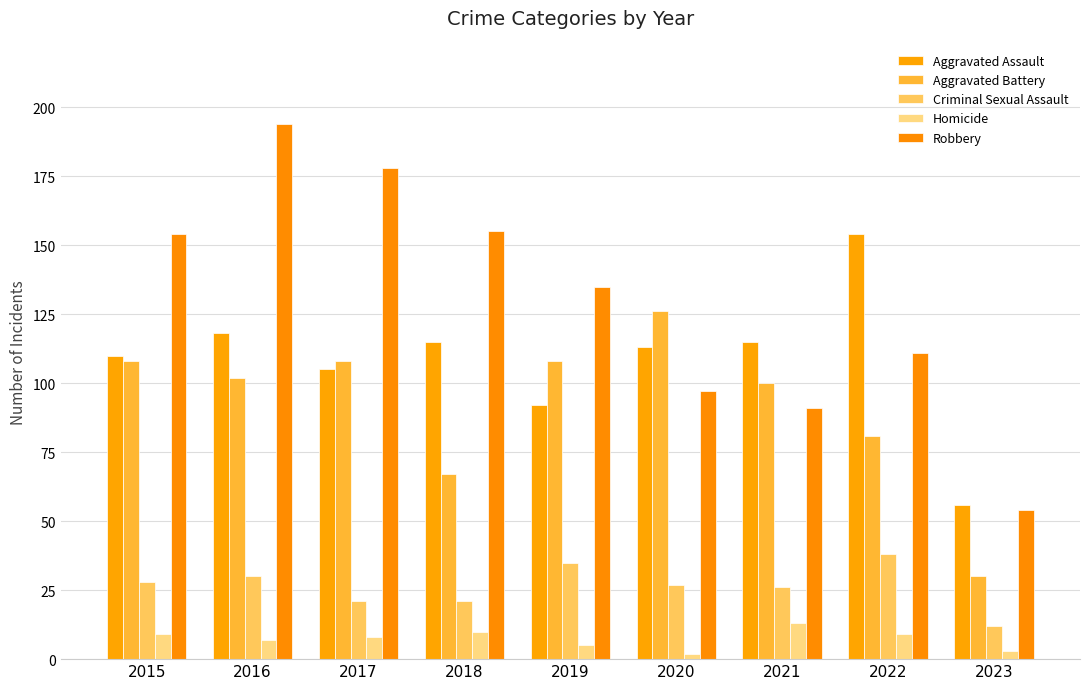

List the labels in order of Criminal Sexual Assault value, smallest first.

2023, 2017, 2018, 2021, 2020, 2015, 2016, 2019, 2022